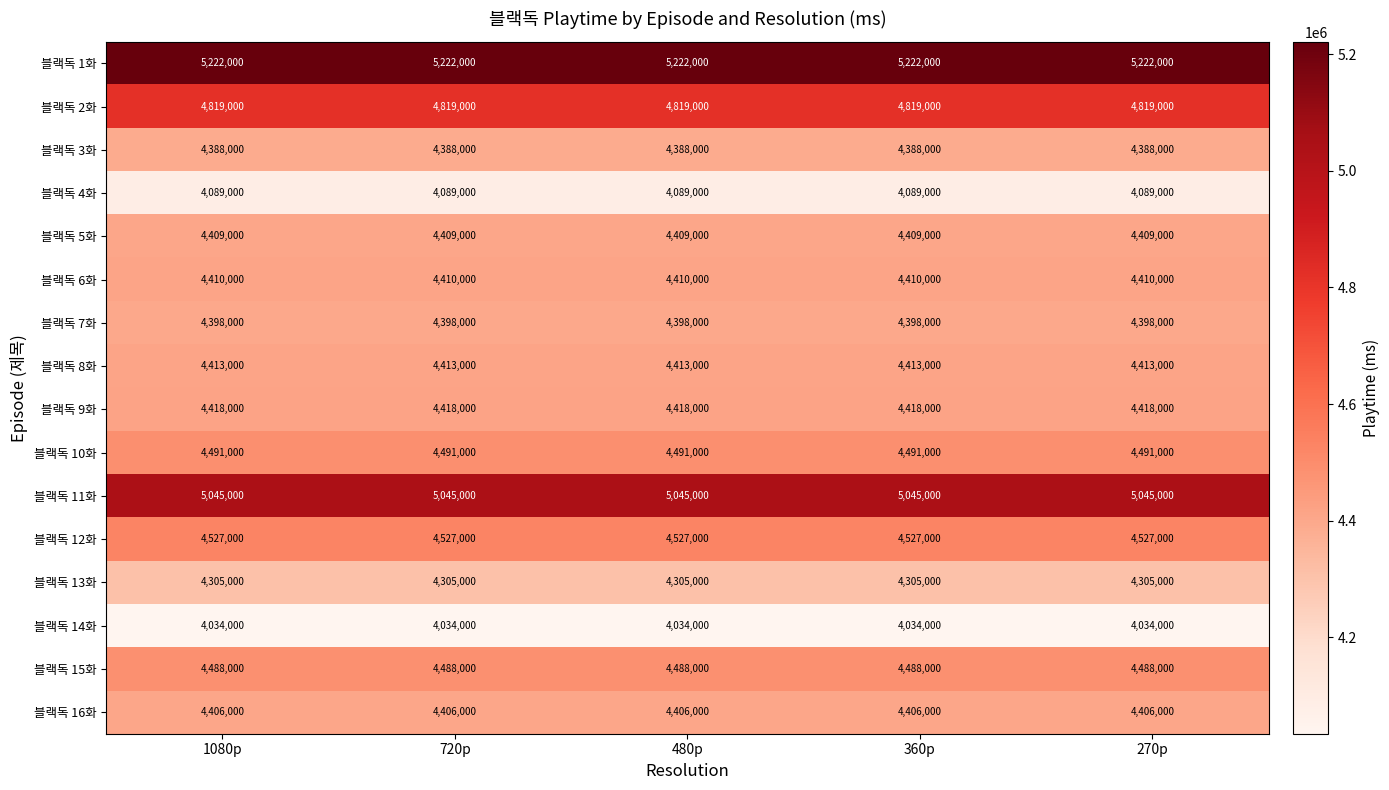

What is the spread (max minus min) of values at 480p?

1188000